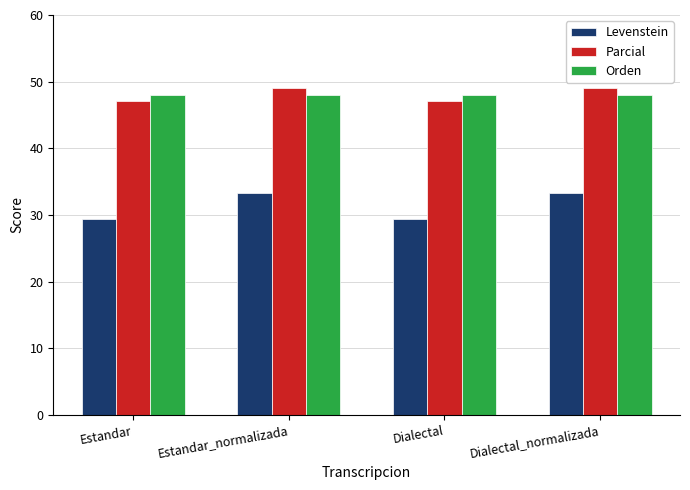

What is the maximum value shown in the chart?

49.1